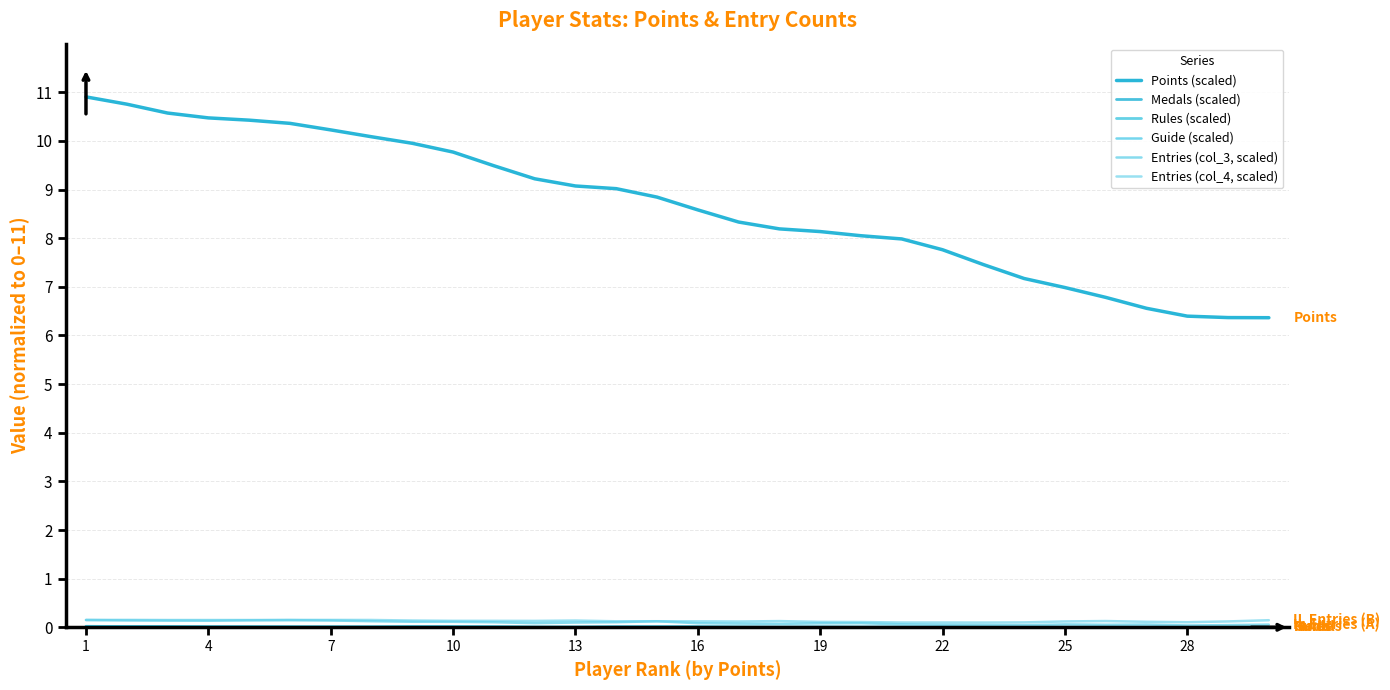

Which series has the largest total across all categories?

Points (scaled)